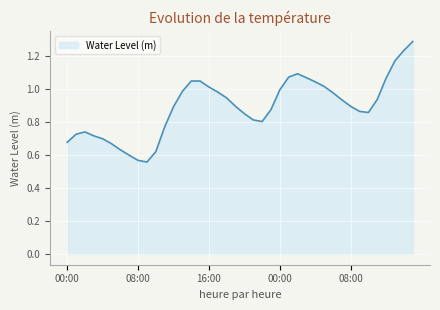

What is the difference between the maximum and minimum values?

0.7